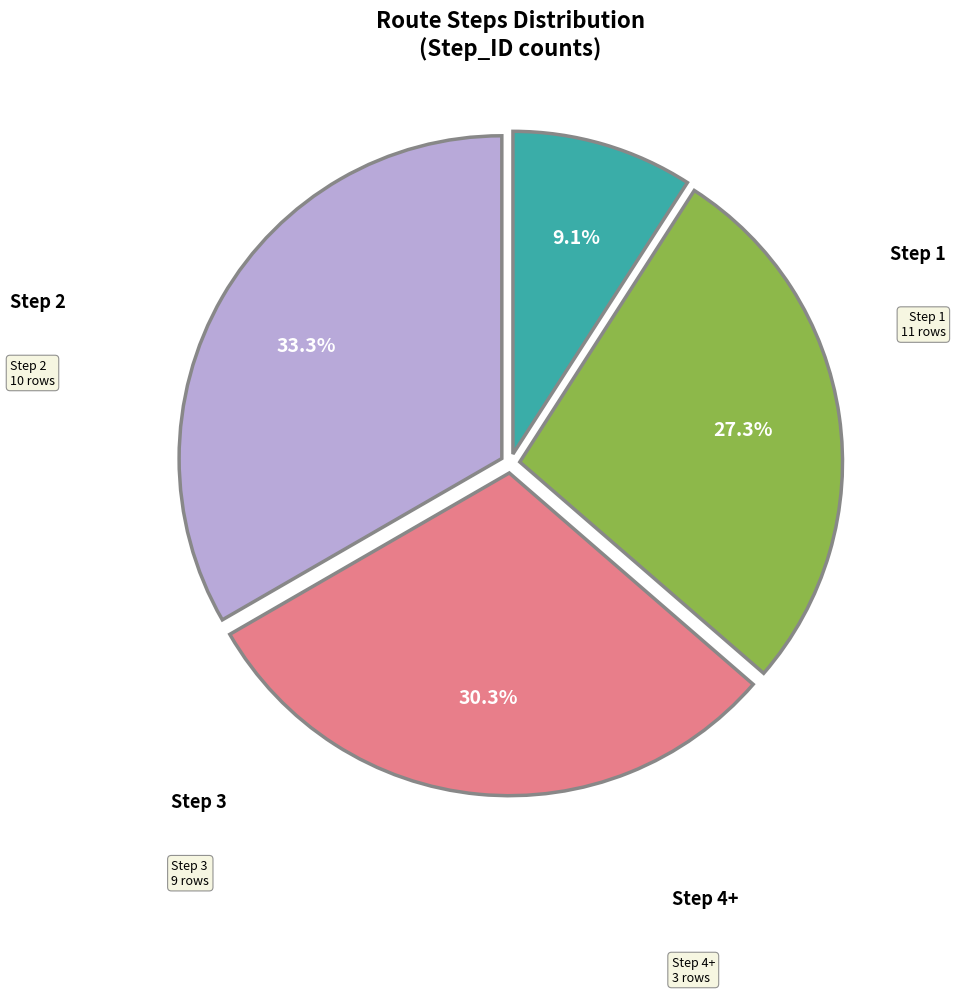

Count the number of slices in the pie.

4